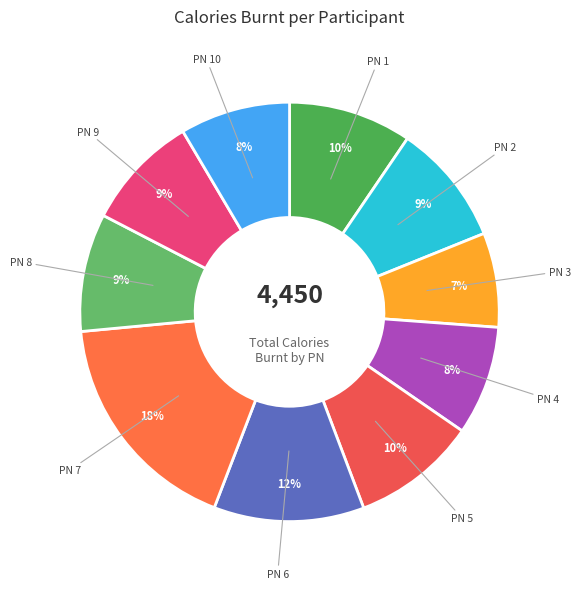

Count the number of slices in the pie.

10